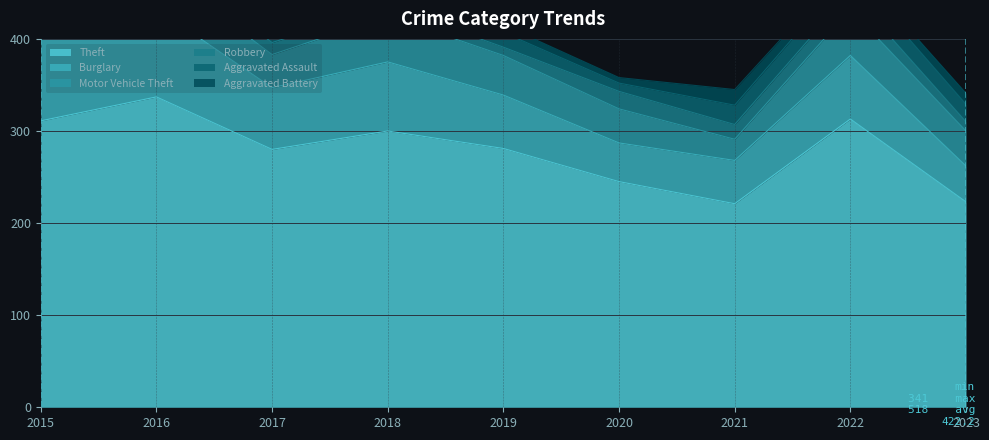

At which category is the sum across all series the highest?

2016